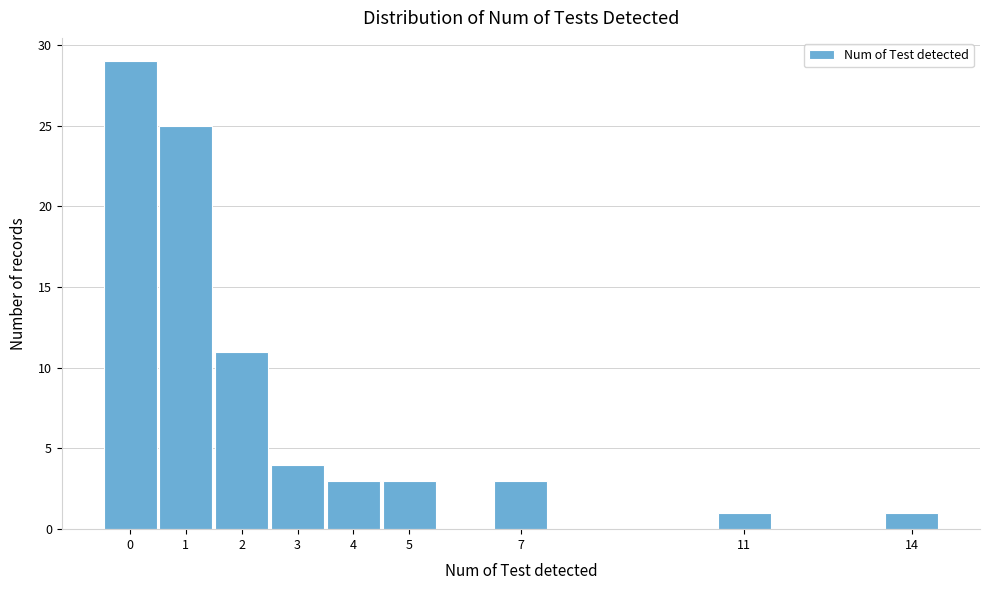

Which range on the x-axis has the tallest bar?

-0.5 to 0.5